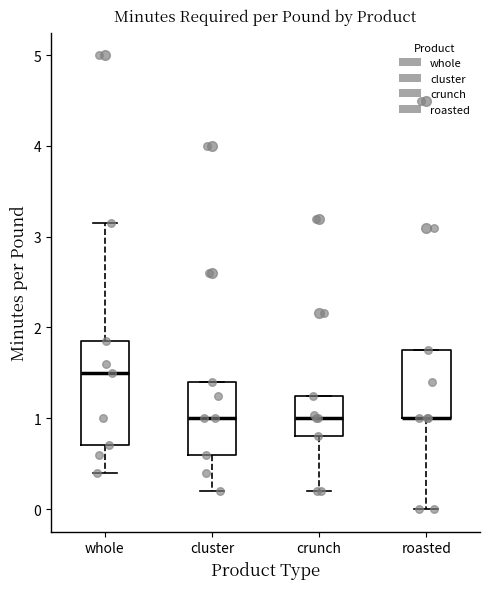

Where does the median line of the box for cluster sit on the y-axis? The values are not printed on the chart, so give them approximately, as read against the axis.

1.0